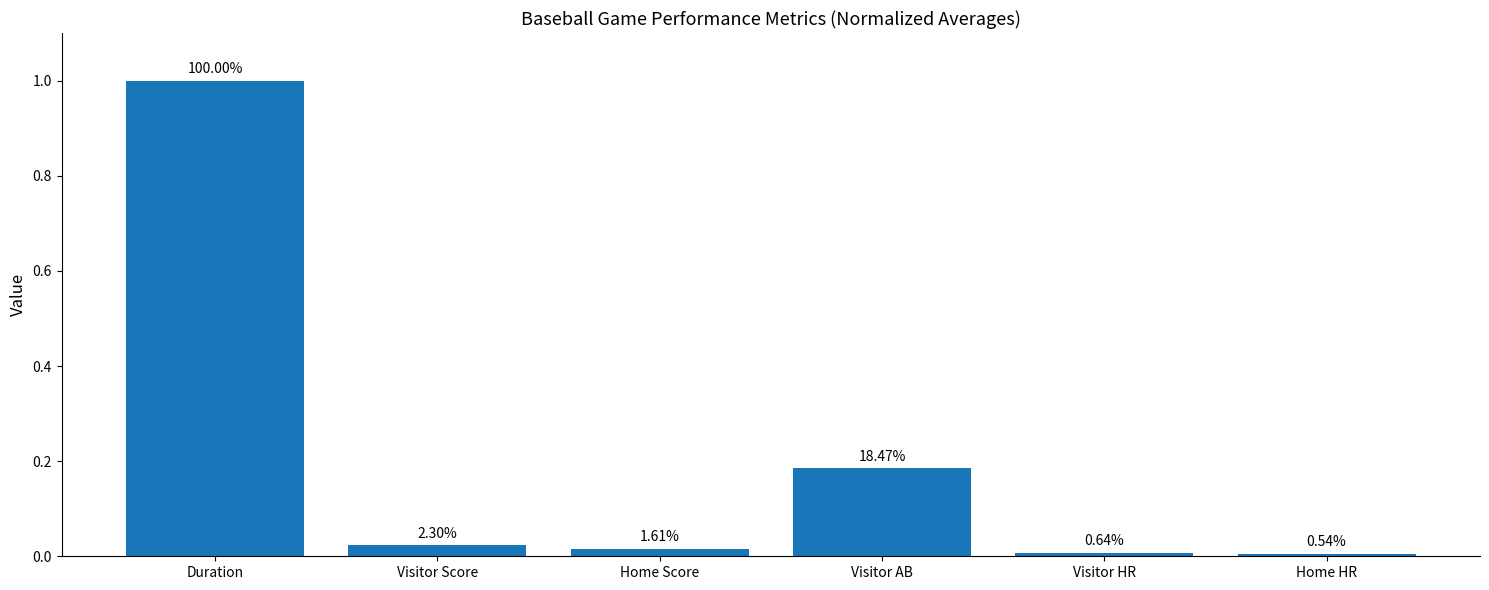

Reading left to right, list all the values displayed in this chart.

1.0	0.0	0.0	0.2	0.0	0.0